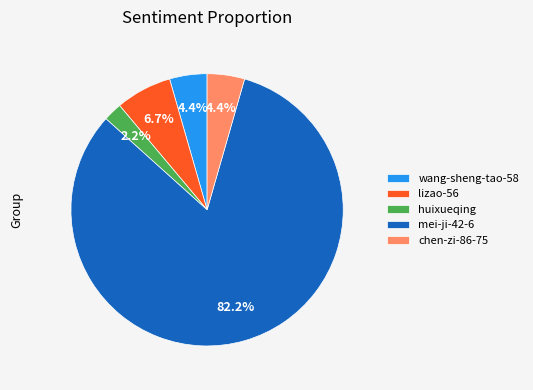

What is the majority slice?

mei-ji-42-6